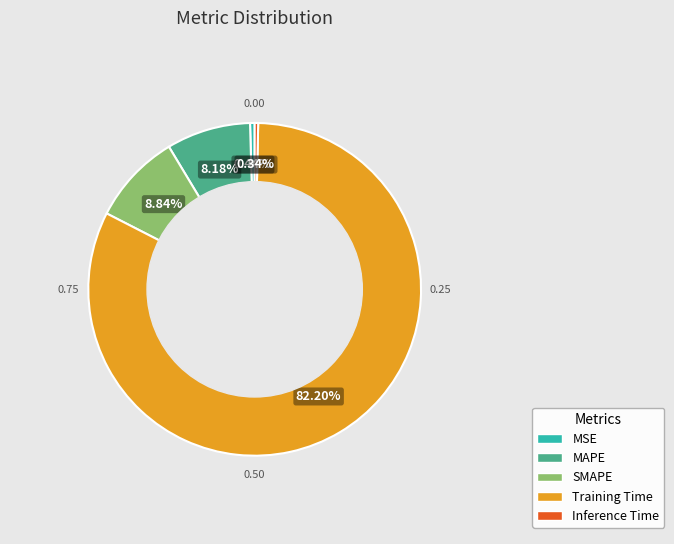

Is there a majority slice in this chart?

Yes